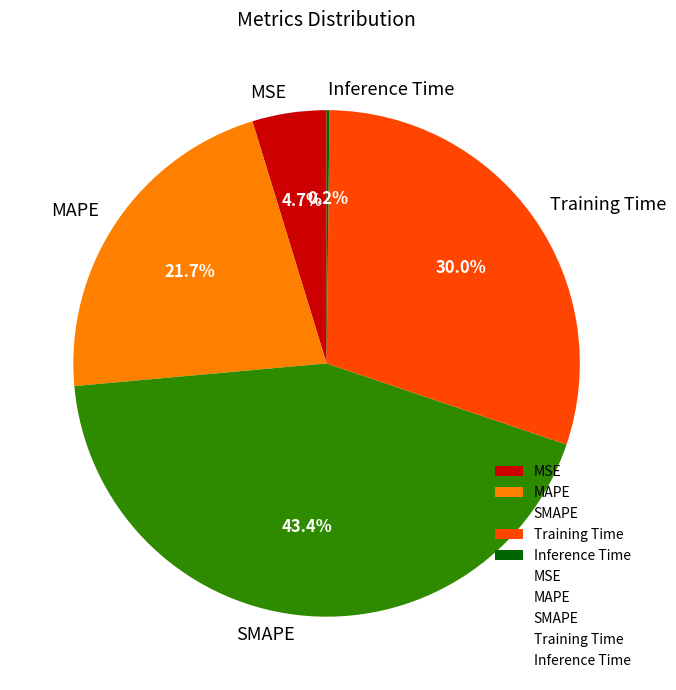

To the nearest percent, what is the average slice percentage?

20%